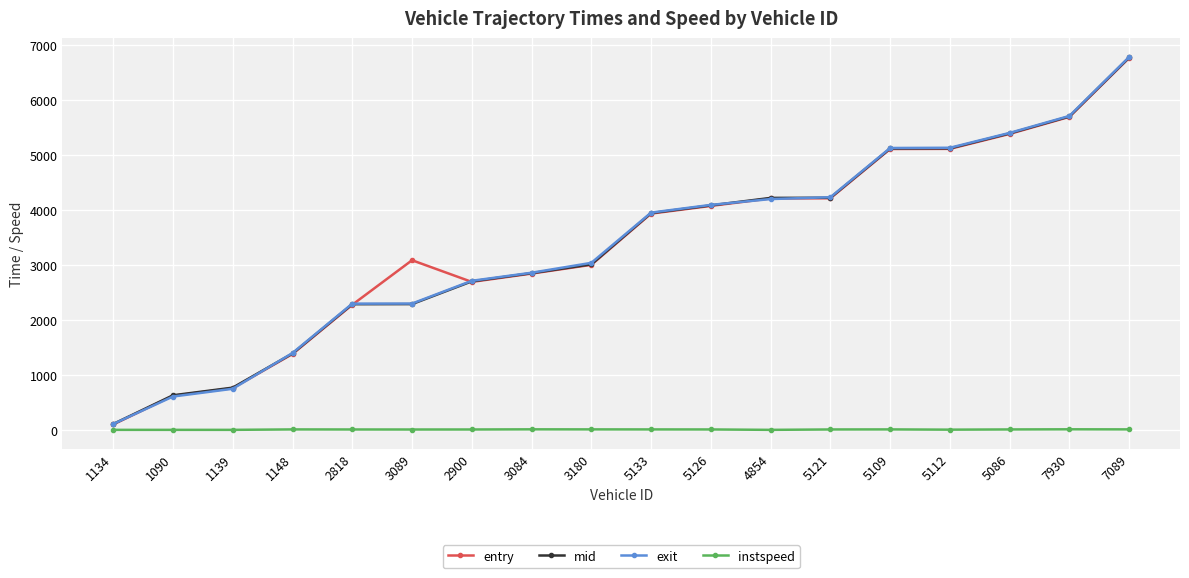

At how many categories does at least one series exceed 598?

17